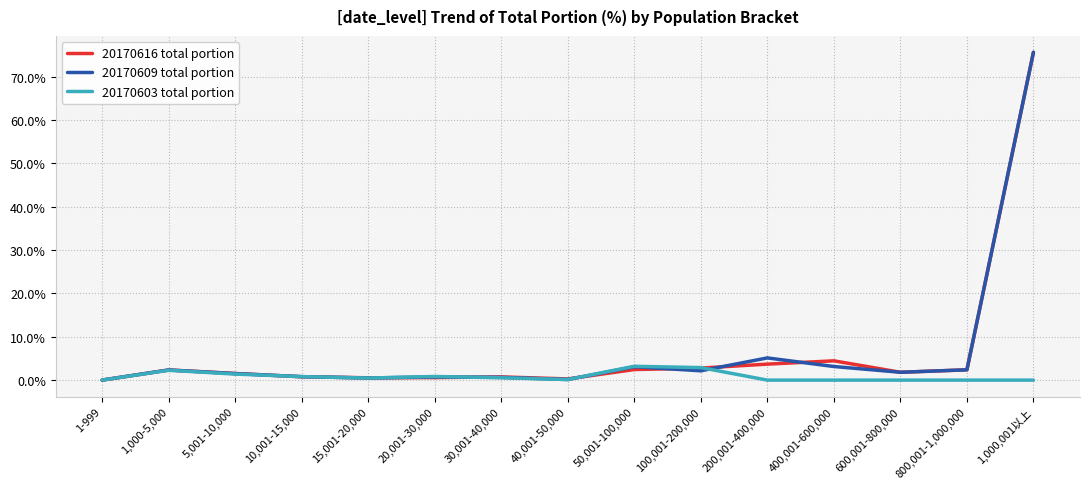

What is the difference between the second highest and minimum values in the 20170616 total portion series?

4.4